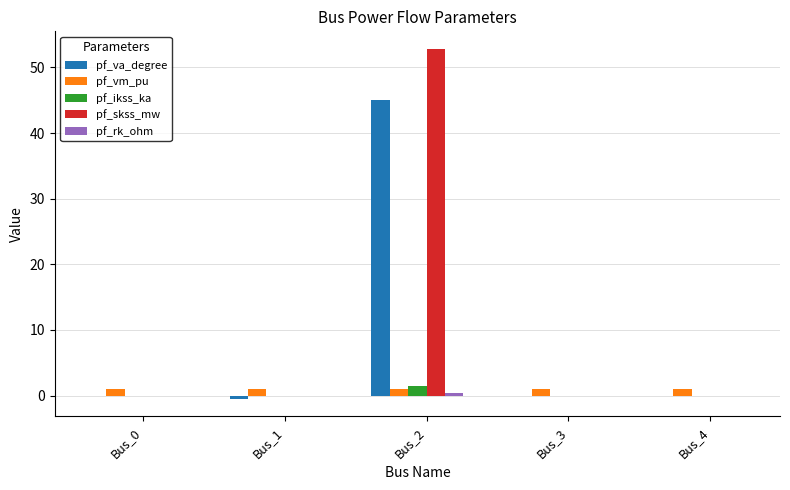

Between Bus_2 and Bus_4, which series saw the biggest shift?

pf_skss_mw